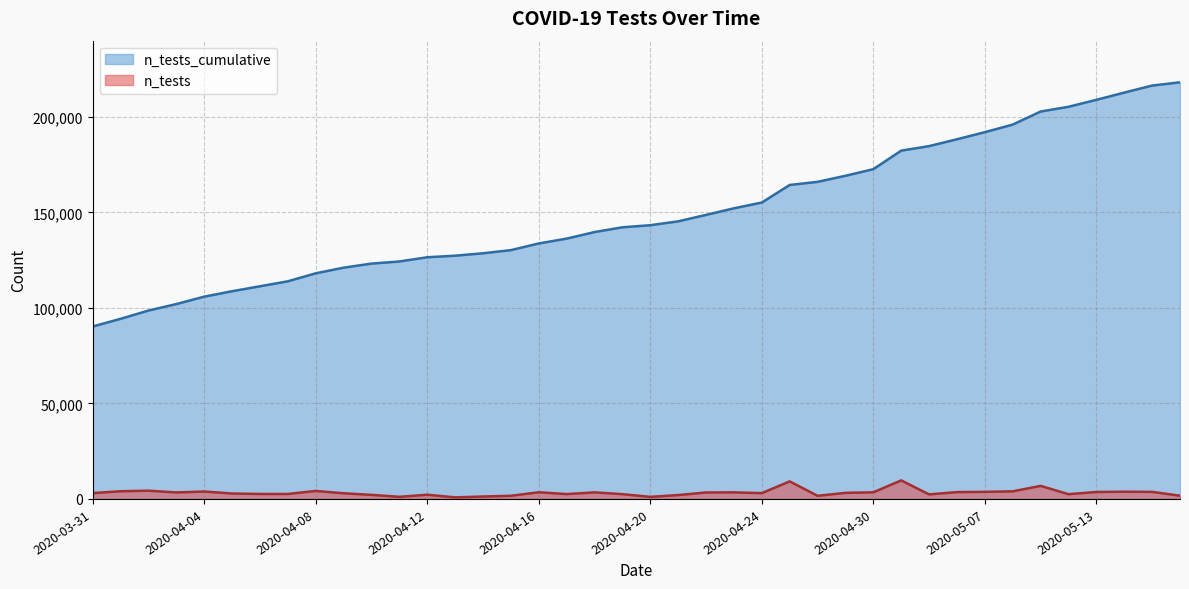

True or false: n_tests and n_tests_cumulative cross at least once.

False